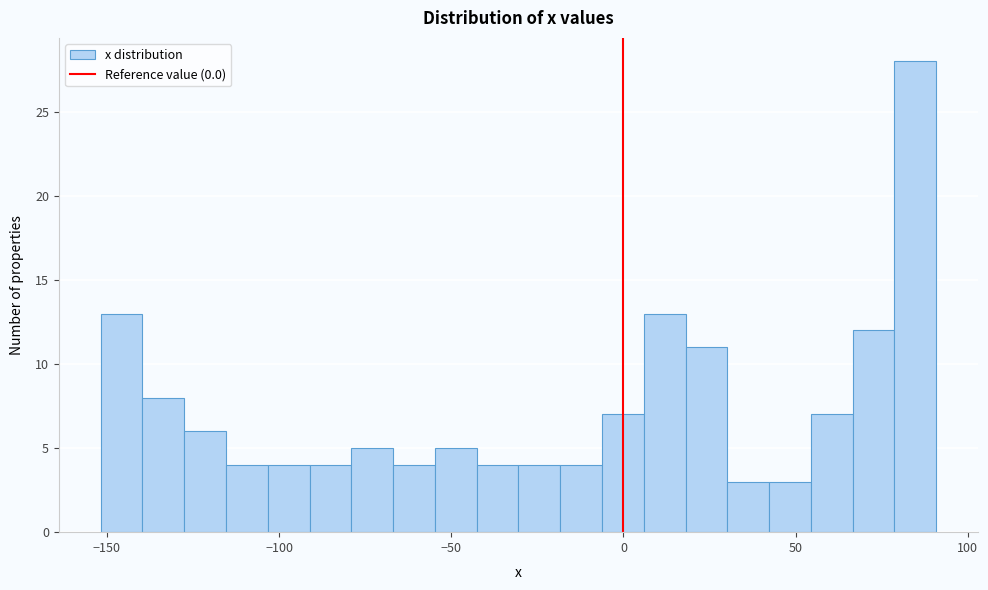

Around what value on the x-axis is the tallest bar? Give the approximate position of its centre, as read against the axis.

85